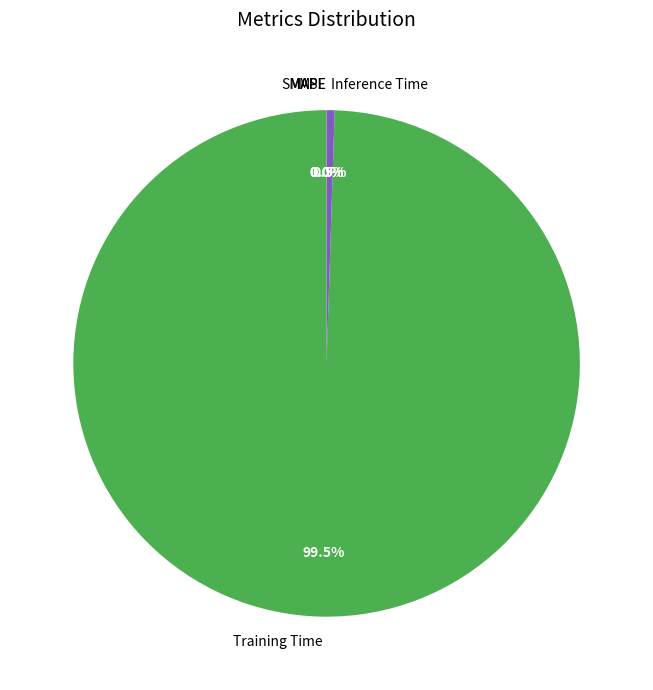

Is there any slice that represents more than half of the pie?

Yes